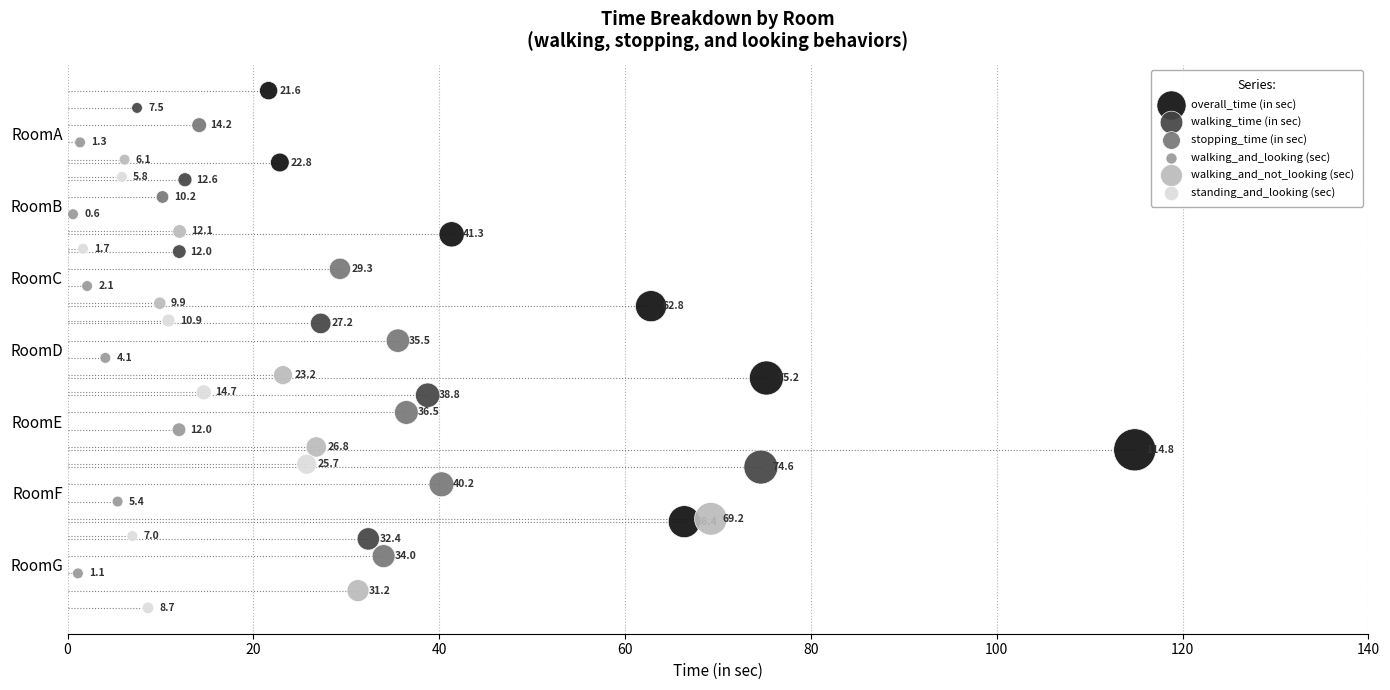

What are all the series names shown in the legend?

overall_time (in sec), walking_time (in sec), stopping_time (in sec), walking_and_looking (sec), walking_and_not_looking (sec), standing_and_looking (sec)